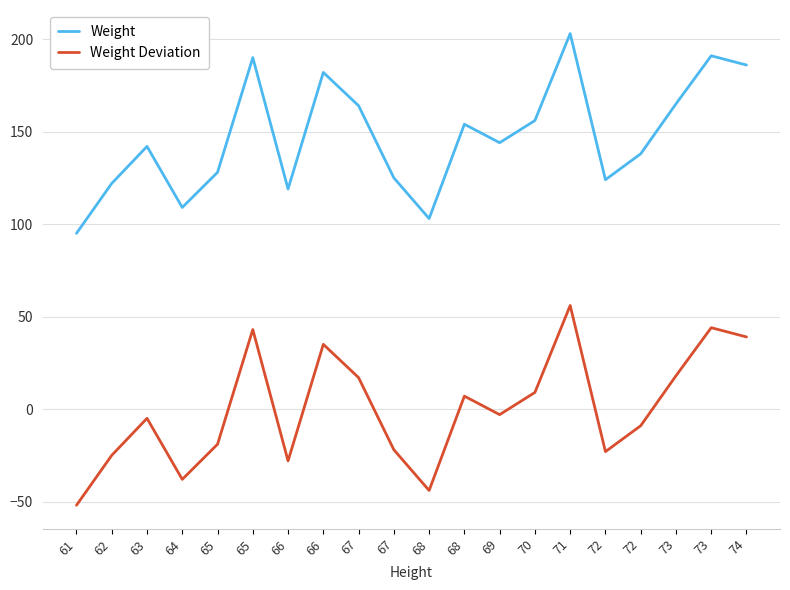

What is the maximum value shown in the chart?

203